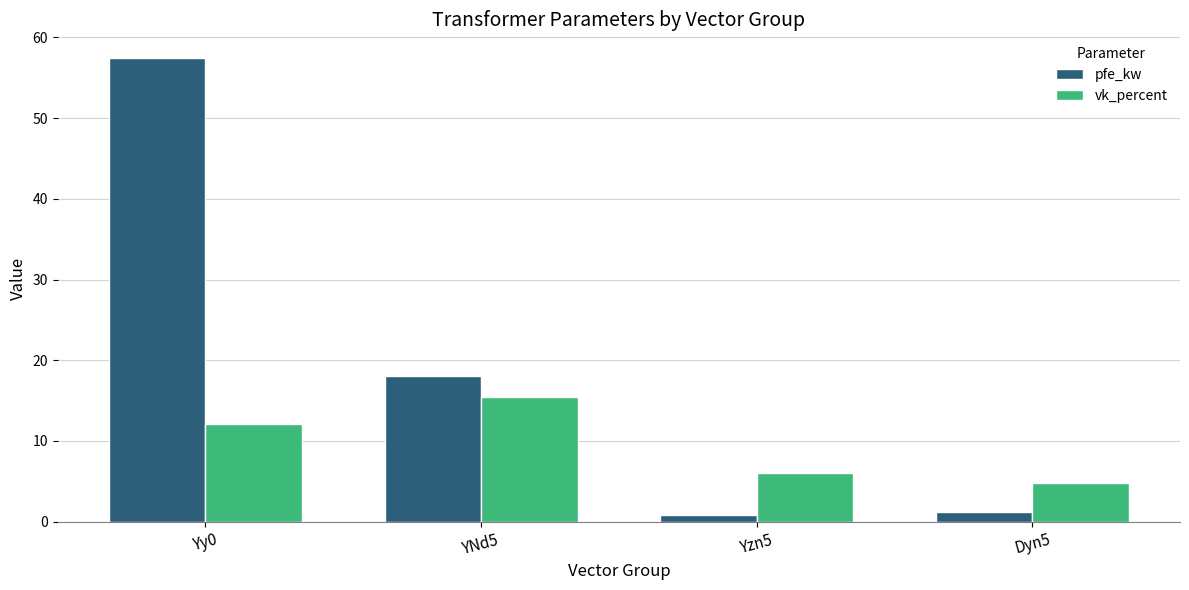

Rank the series by their average value, from lowest to highest.

vk_percent, pfe_kw